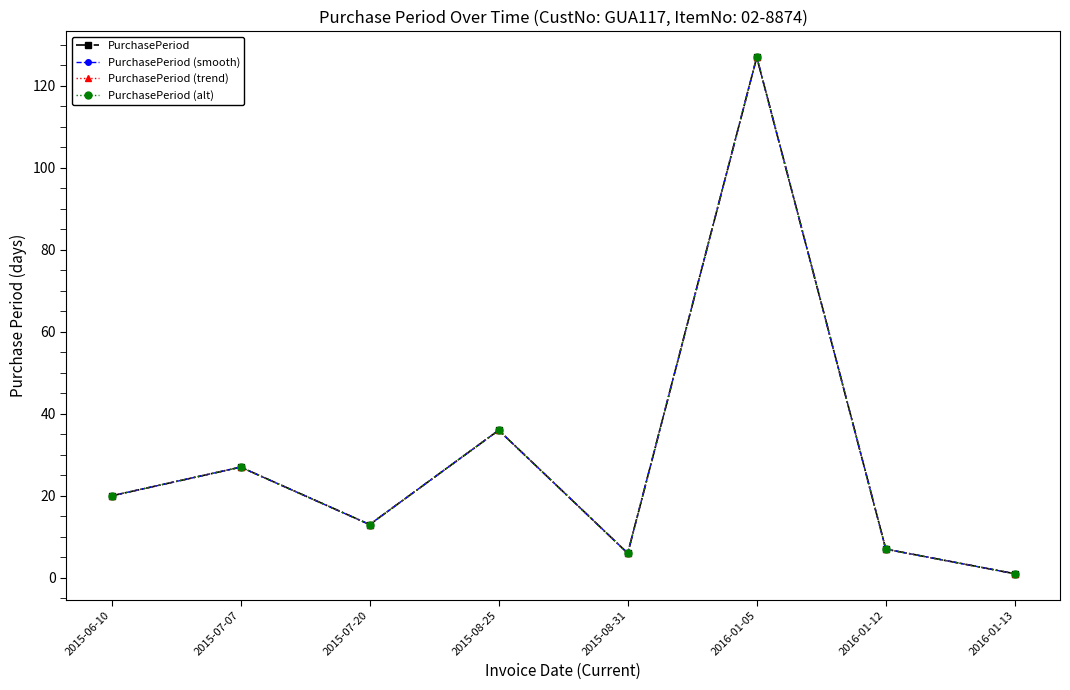

Where is the first local minimum for PurchasePeriod (smooth)?

2015-07-20